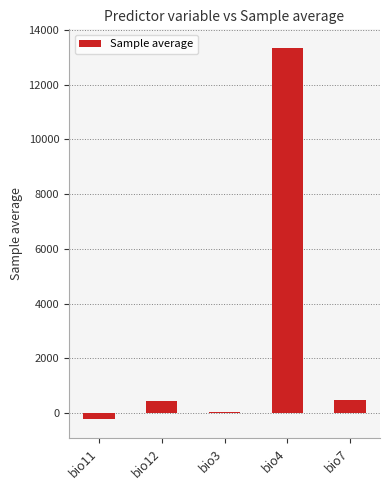

Is it true that the value at bio4 is 13338.8?

True